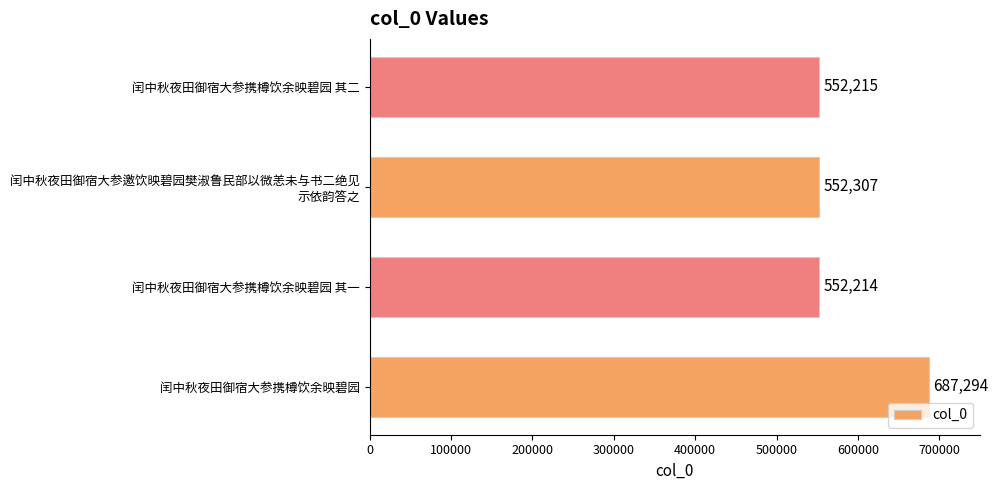

What is the change in value from 闰中秋夜田御宿大参携樽饮余映碧园 to 闰中秋夜田御宿大参携樽饮余映碧园 其二?

-135079